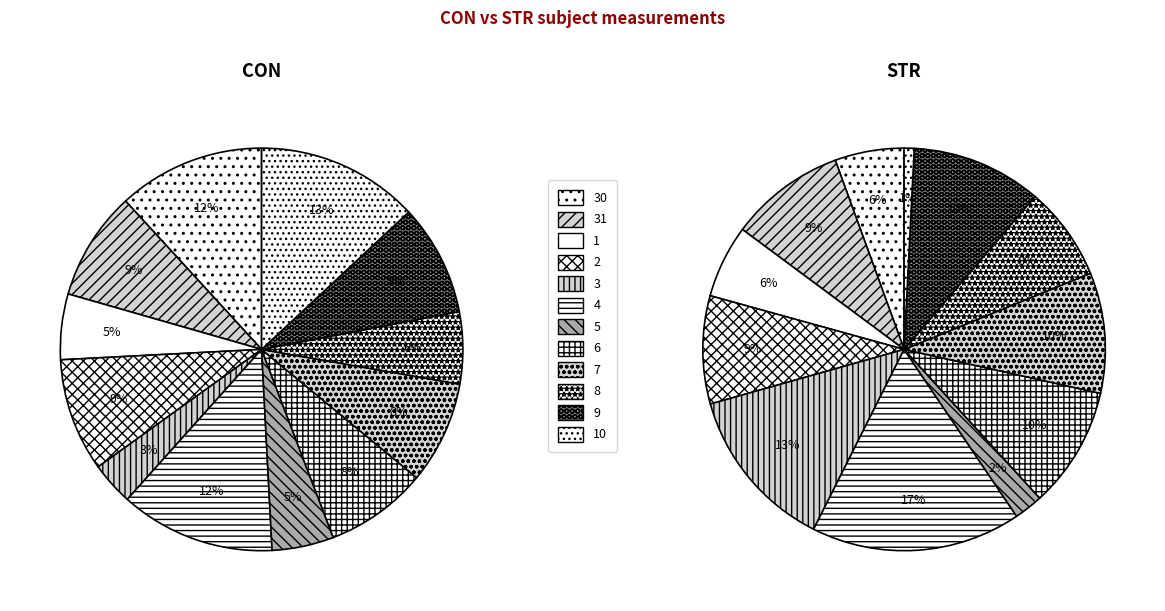

To the nearest percent, what is the difference between the largest and smallest slice percentages?

16%